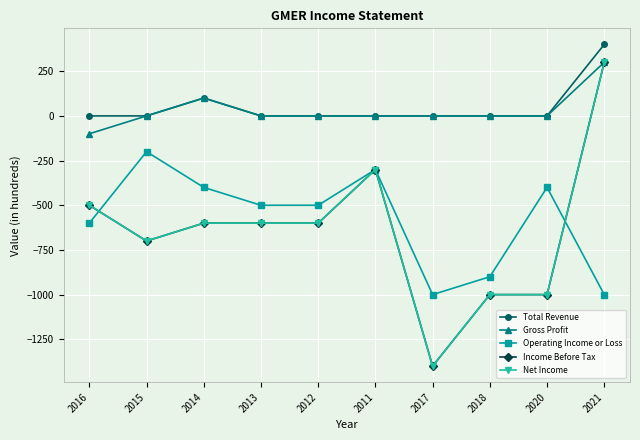

True or false: Total Revenue has more than 2 points higher than both neighbors.

False